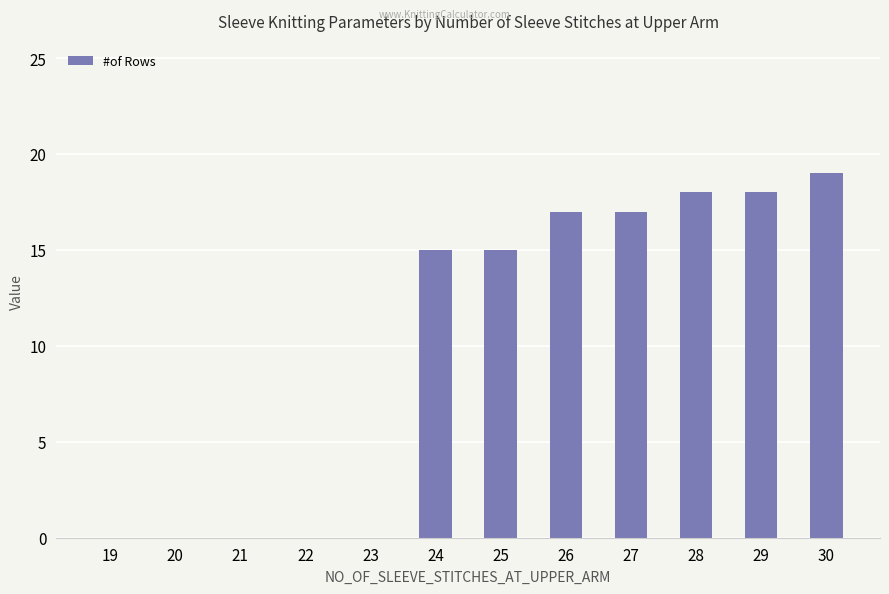

Which label corresponds to the largest value in the chart?

30